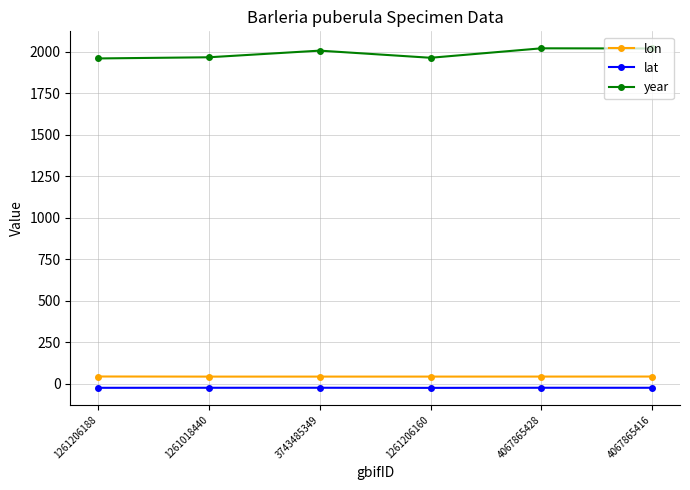

True or false: lat has more than 2 interior local peaks.

False